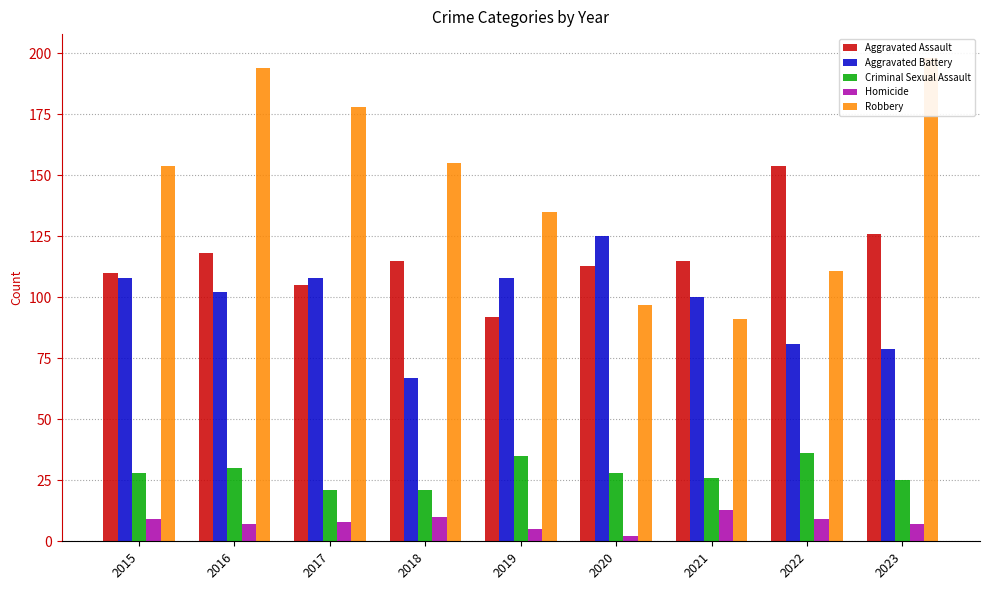

Which series has the largest range (max minus min)?

Robbery